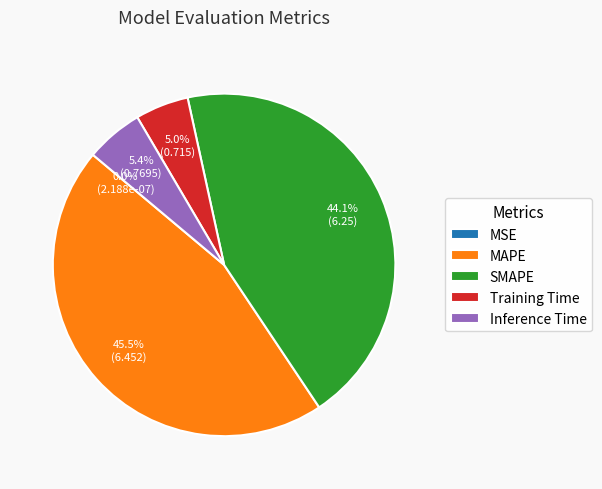

What is the largest slice in the pie chart?

MAPE